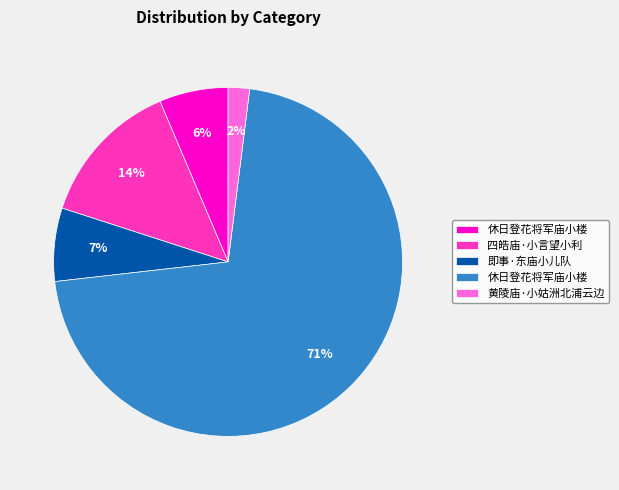

Is there any slice that represents more than half of the pie?

Yes